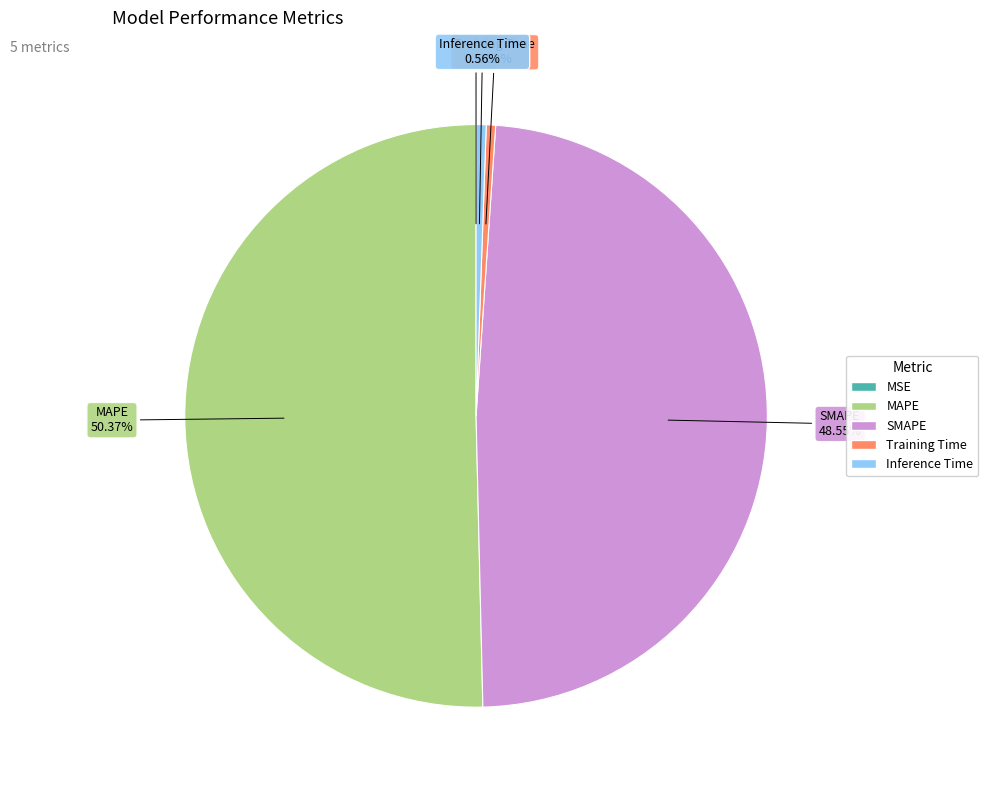

Which slice represents more than half of the pie?

MAPE